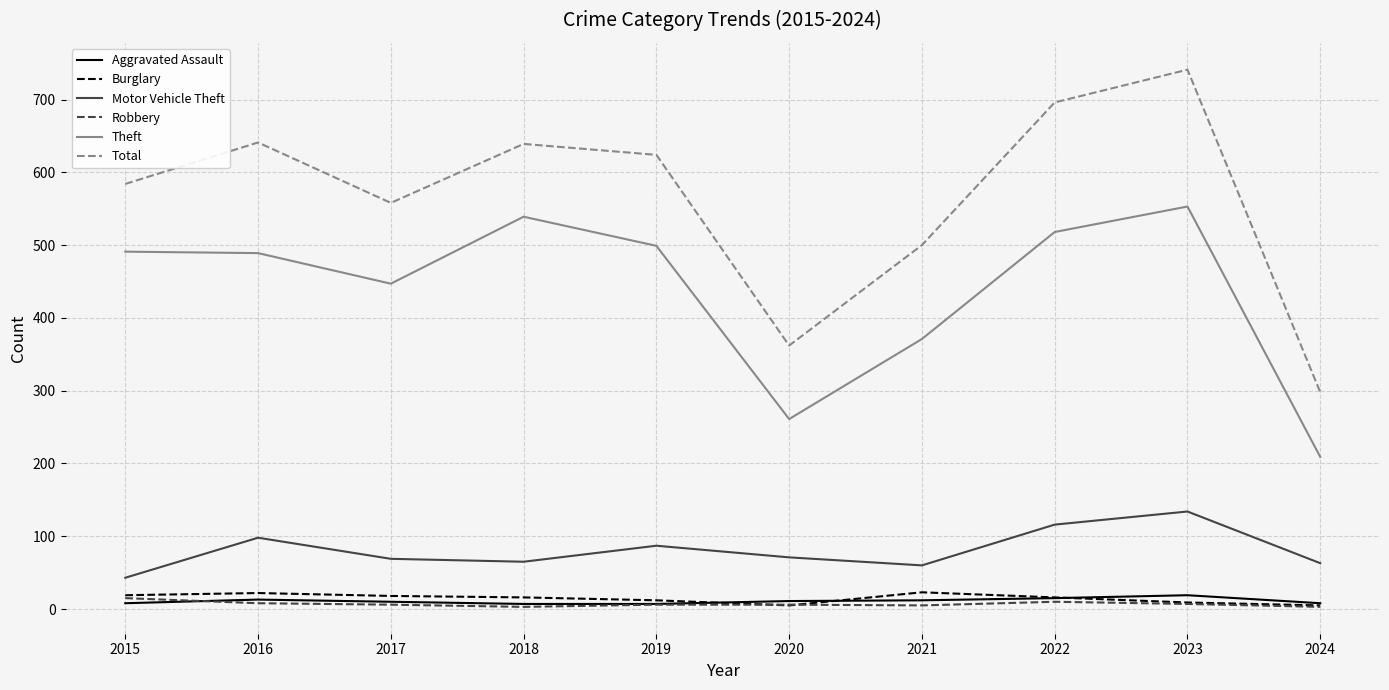

What is the minimum value for Motor Vehicle Theft?

43